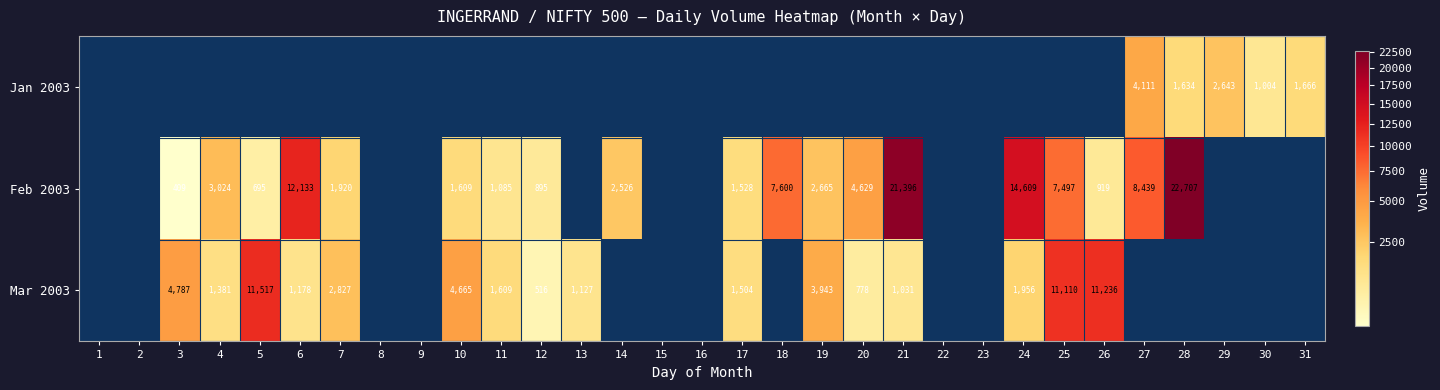

What is the maximum value shown in the chart?

22707